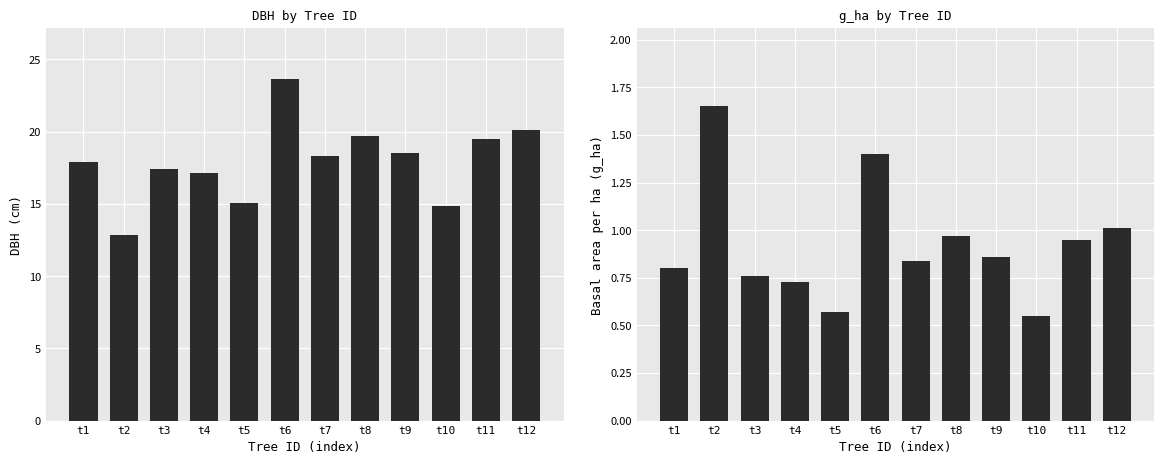

What is the value of the g_ha bar at the 6th from the left?

1.4